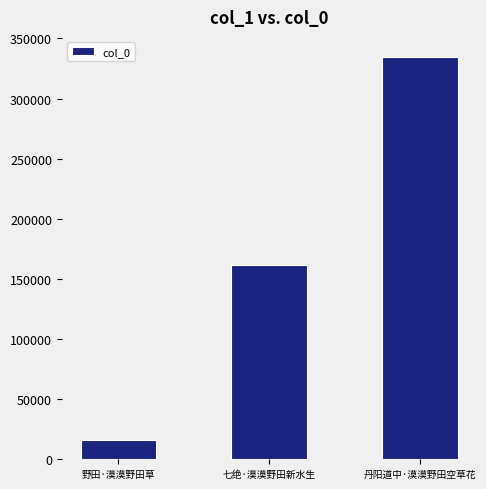

Is it true that the value at 野田·漠漠野田草 is 16261?

True